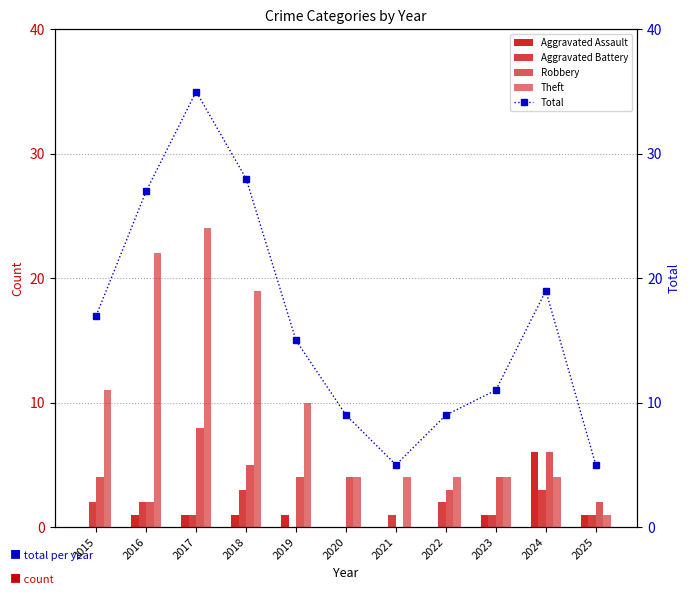

How many values in the Theft series are below 4?

1